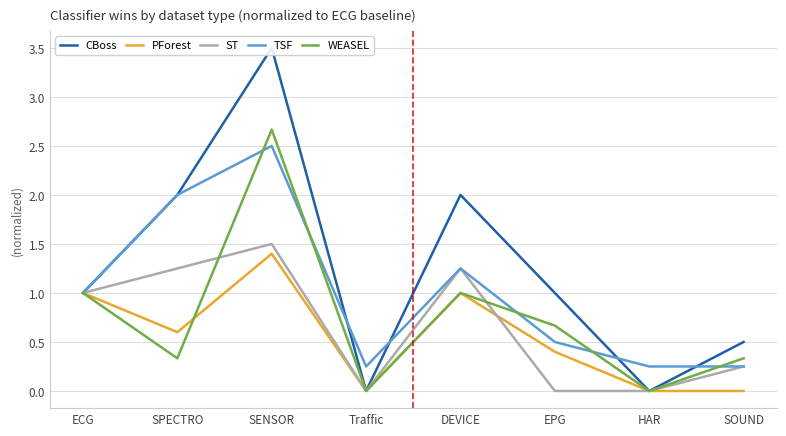

What is the value of the WEASEL point at the 8th from the left?

0.3